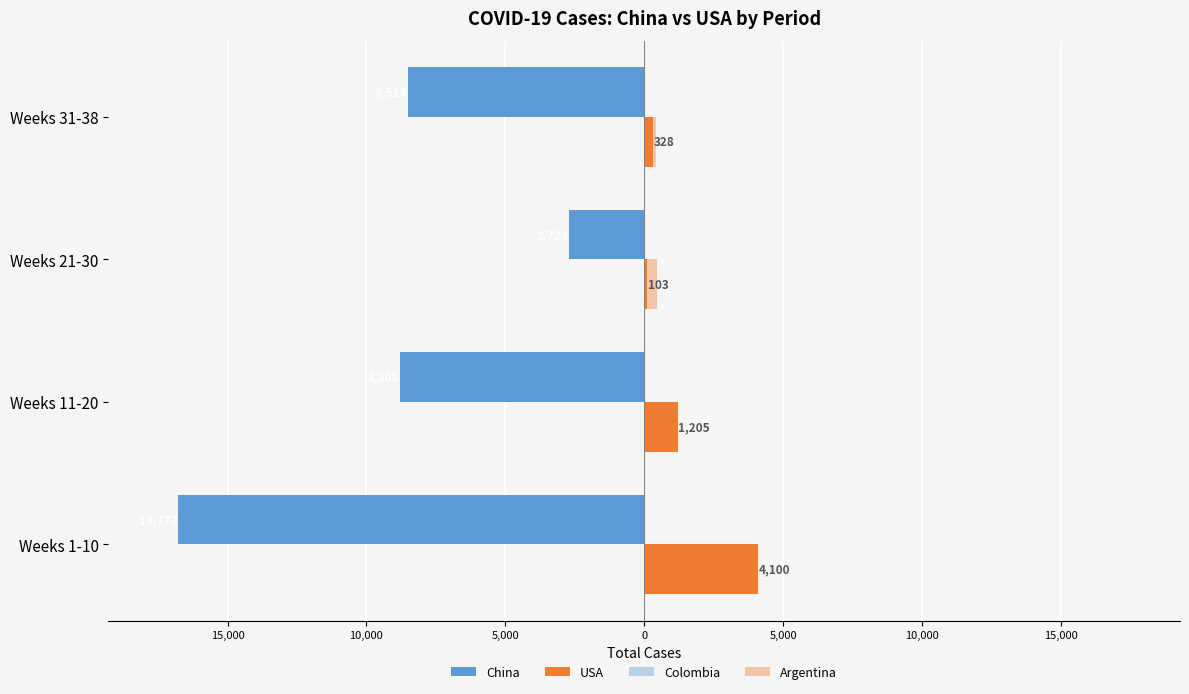

List the series in order of their peak value, highest first.

USA, Argentina, Colombia, China